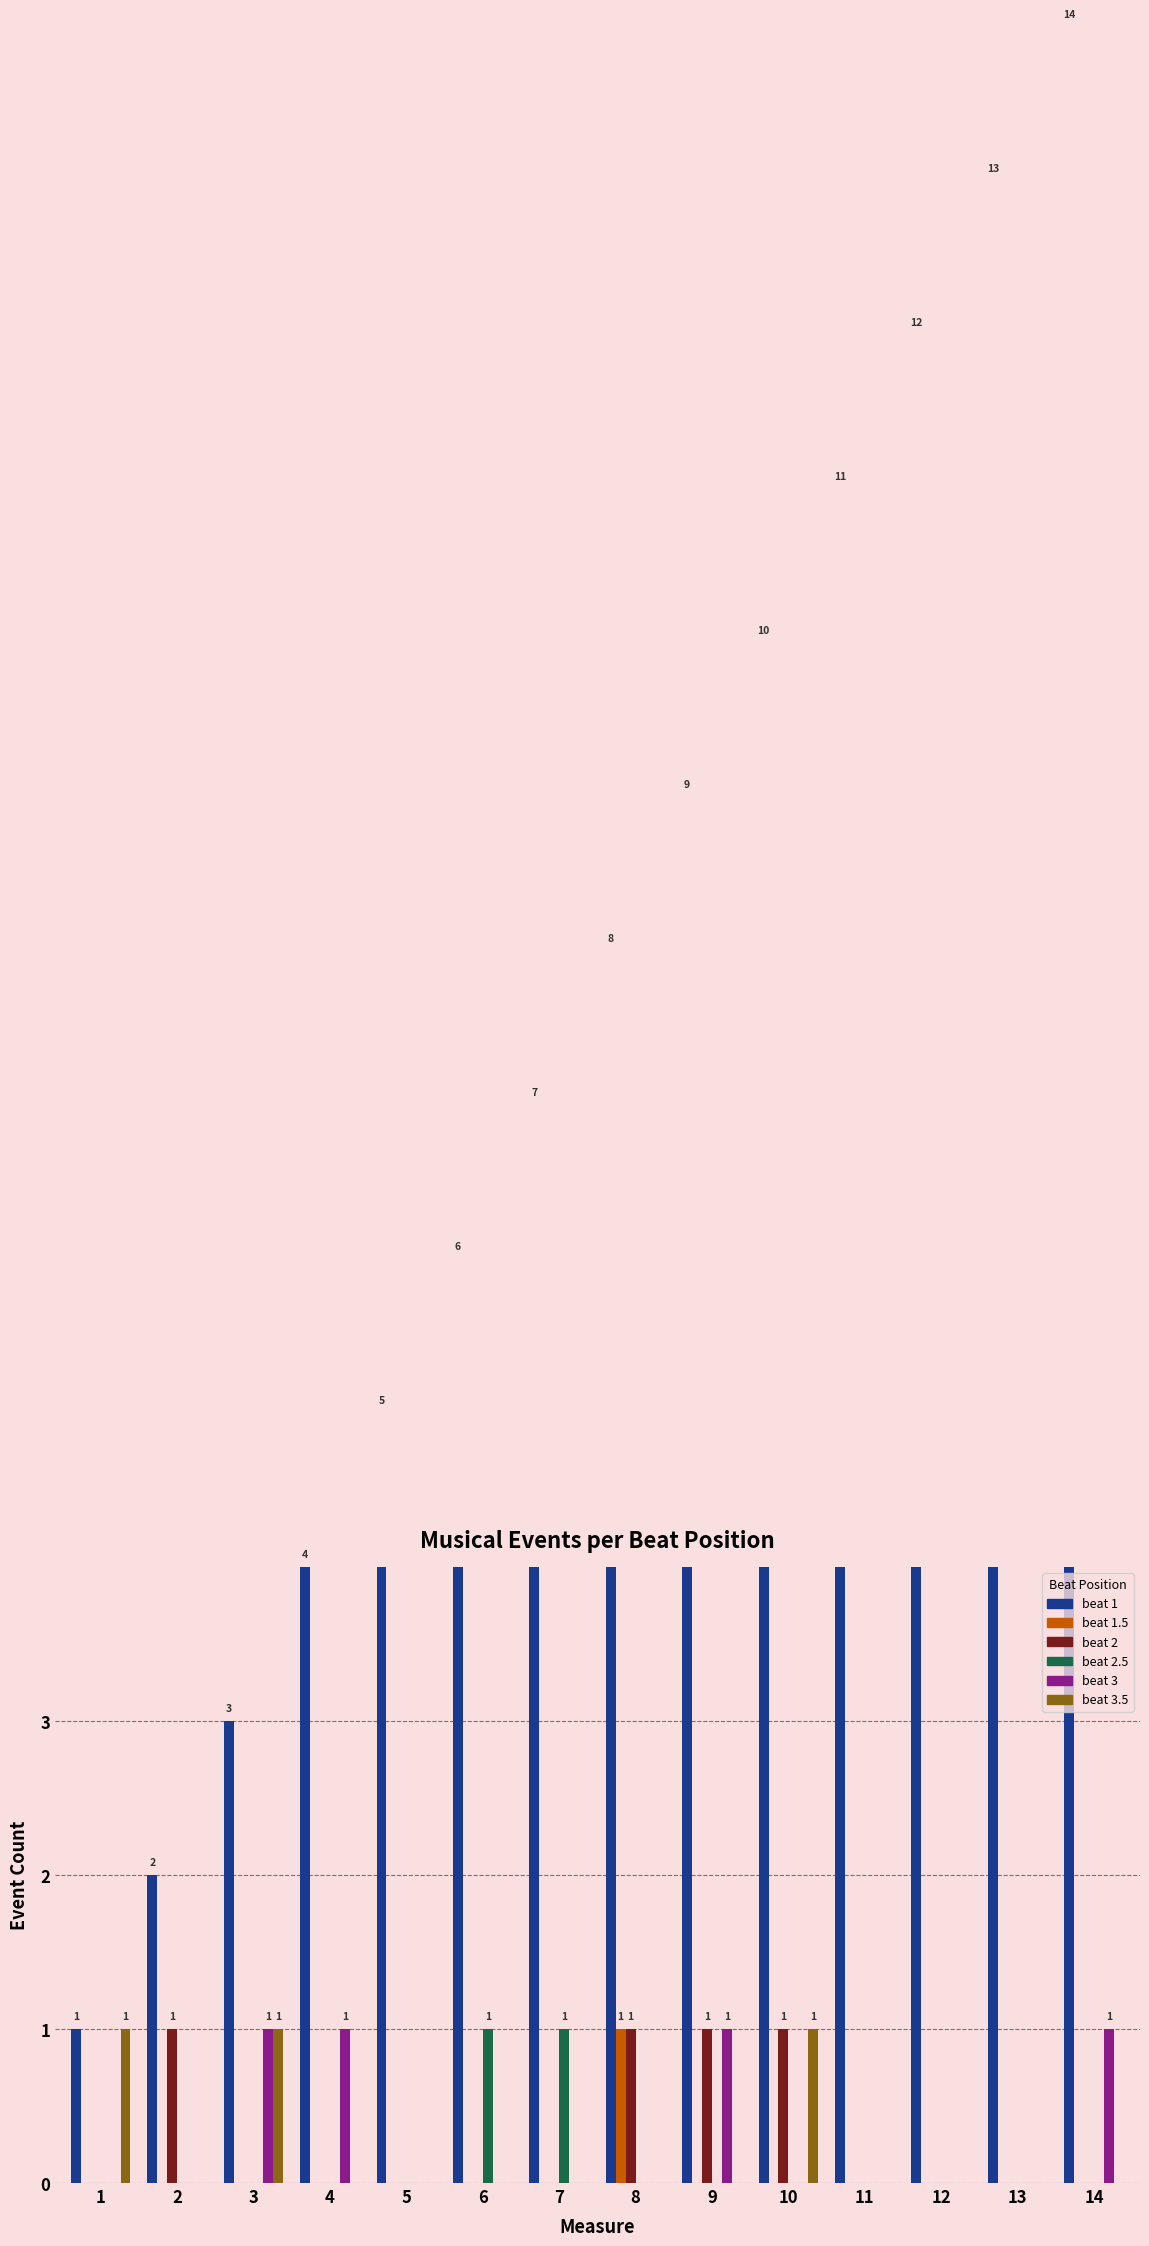

What is the highest value of the beat 3.5 series?

1